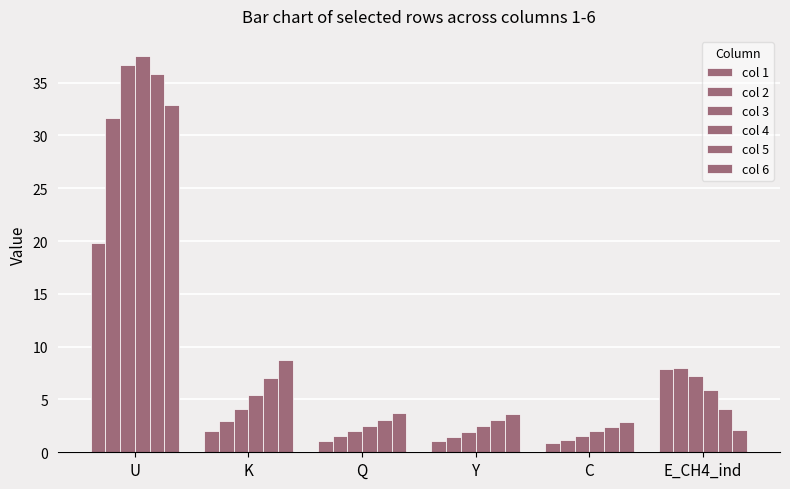

What is the difference between the maximum and second lowest values in the col 2 series?

30.1